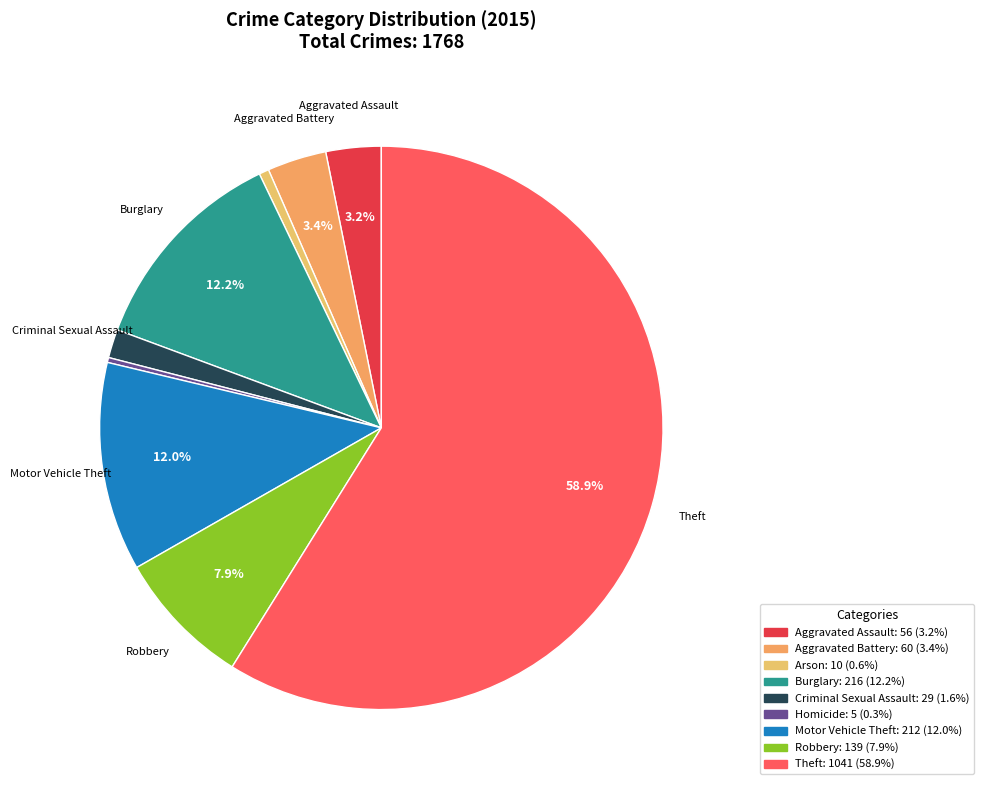

How many segments does this pie chart have?

9